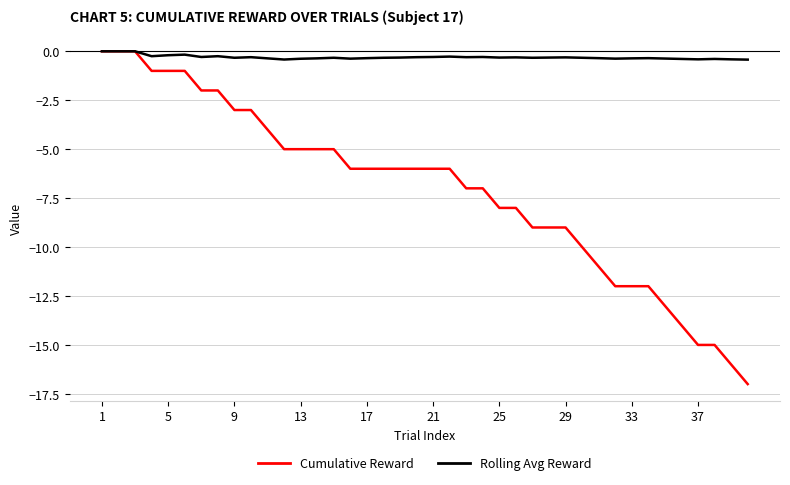

What is the smallest value displayed?

-17.0